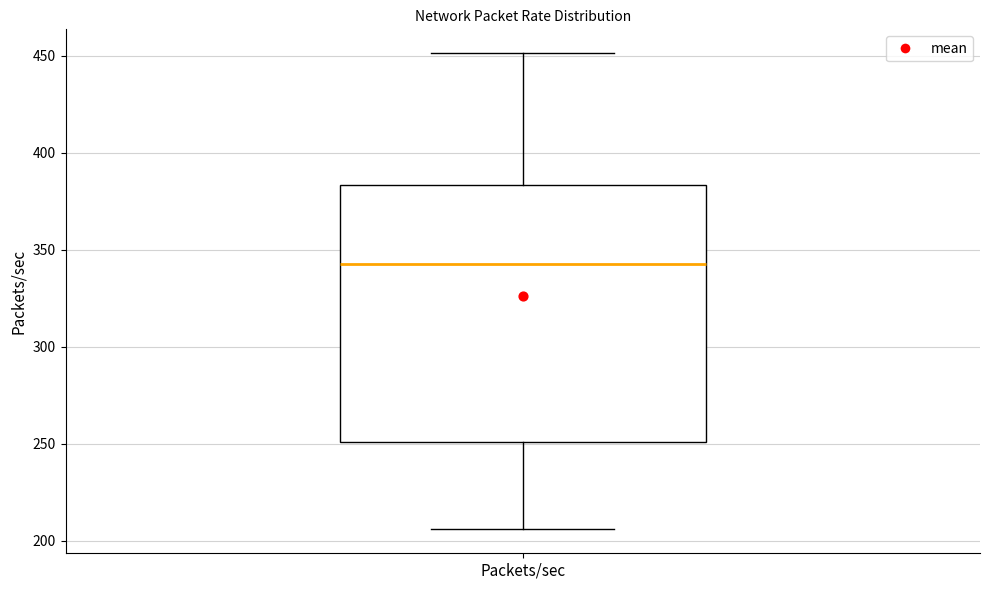

Where is the upper edge of the box for Packets/sec on the y-axis? The values are not printed on the chart, so give them approximately, as read against the axis.

385